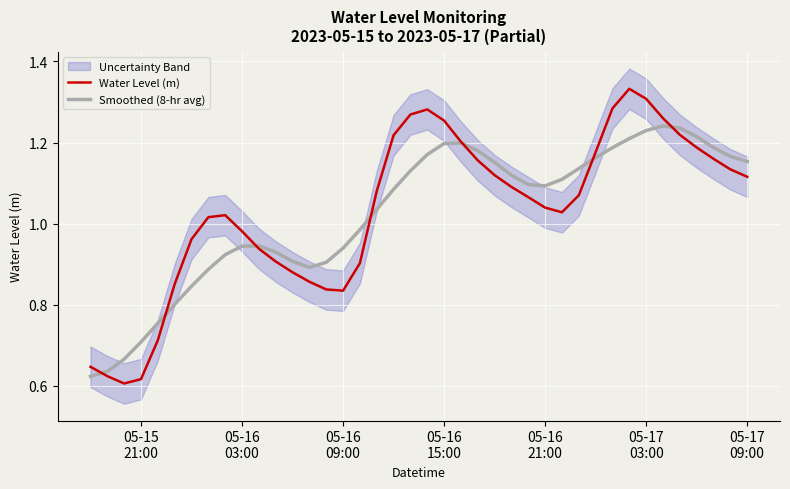

Reading left to right, extract all data points from this chart.

Water Level (m): 0.6	0.6	0.6	0.6	0.7	0.9	1.0	1.0	1.0	1.0	0.9	0.9	0.9	0.9	0.8	0.8	0.9	1.1	1.2	1.3	1.3	1.3	1.2	1.2	1.1	1.1	1.1	1.0	1.0	1.1	1.2	1.3	1.3	1.3	1.3	1.2	1.2	1.2	1.1	1.1
Smoothed (8-hr avg): 0.6	0.6	0.7	0.7	0.8	0.8	0.8	0.9	0.9	0.9	0.9	0.9	0.9	0.9	0.9	0.9	1.0	1.0	1.1	1.1	1.2	1.2	1.2	1.2	1.2	1.1	1.1	1.1	1.1	1.1	1.2	1.2	1.2	1.2	1.2	1.2	1.2	1.2	1.2	1.2